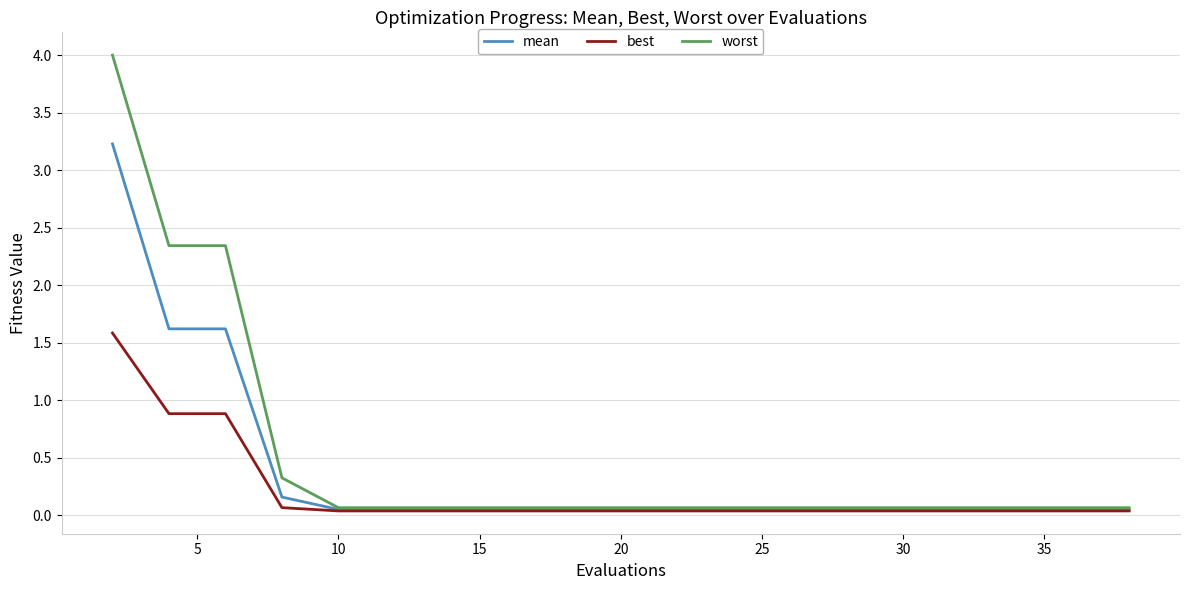

Which series has the widest spread of values?

worst